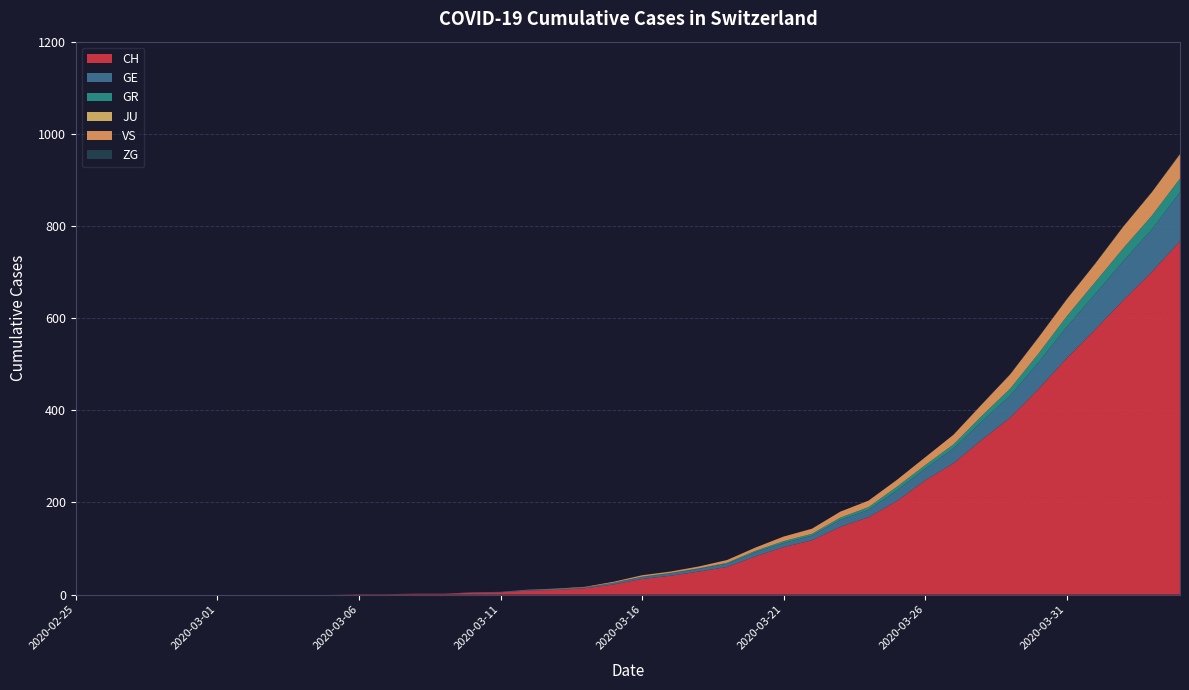

Reading left to right, what are all the values shown in this chart?

CH: 0	0	0	0	0	0	0	0	0	0	1	1	2	2	4	5	9	10	14	22	34	41	50	60	83	103	118	147	168	203	248	285	336	384	446	513	575	639	700	767
GE: 0	0	0	0	0	0	0	0	0	0	0	0	0	0	1	1	2	2	2	4	4	5	6	7	9	9	10	15	16	23	25	32	40	48	58	68	77	85	92	106
GR: 0	0	0	0	0	0	0	0	0	0	0	0	0	0	0	0	0	0	0	0	1	1	1	2	3	4	4	5	6	8	8	9	12	15	19	23	26	28	30	30
JU: 0	0	0	0	0	0	0	0	0	0	0	0	0	0	0	0	0	0	0	0	0	0	0	0	0	0	0	0	0	0	0	0	0	0	0	0	0	0	0	0
VS: 0	0	0	0	0	0	0	0	0	0	0	0	0	0	0	0	0	1	1	2	3	3	4	6	7	10	11	13	14	15	17	21	25	31	35	37	40	47	51	53
ZG: 0	0	0	0	0	0	0	0	0	0	0	0	0	0	0	0	0	0	0	0	0	0	0	0	0	0	0	0	0	0	0	0	1	1	1	1	1	1	1	2